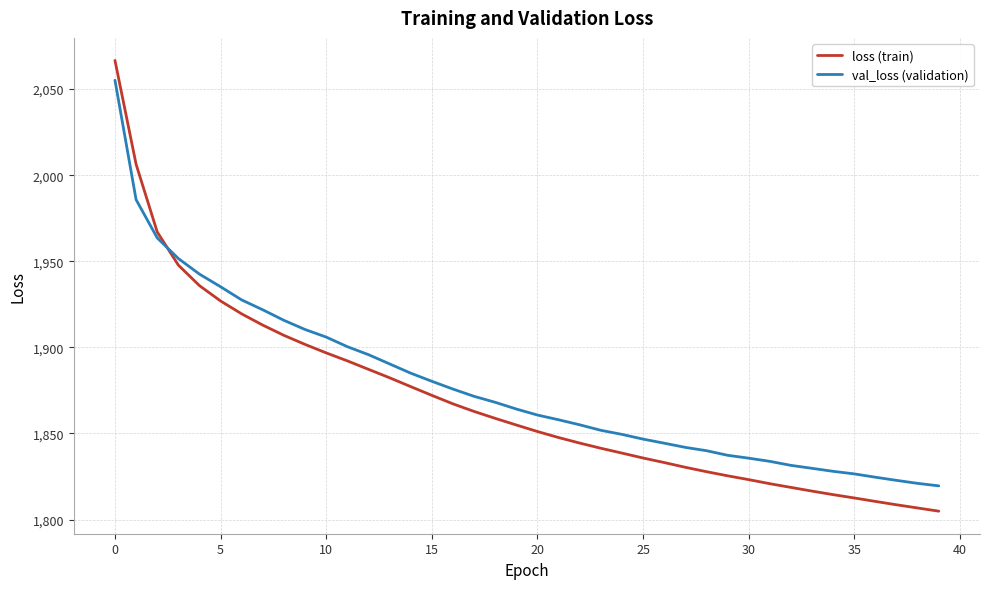

Reading left to right, list all the values displayed in this chart.

loss (train): 2066.6	2006.3	1967.0	1947.8	1935.8	1926.9	1919.4	1912.9	1907.0	1901.7	1896.8	1892.2	1887.2	1882.3	1877.2	1872.1	1867.2	1862.8	1858.8	1854.9	1851.1	1847.6	1844.4	1841.4	1838.6	1835.7	1833.1	1830.3	1827.8	1825.4	1823.2	1820.8	1818.7	1816.5	1814.5	1812.5	1810.5	1808.6	1806.7	1804.9
val_loss (validation): 2055.1	1985.8	1963.6	1951.6	1942.5	1935.2	1927.5	1921.8	1915.7	1910.4	1906.0	1900.4	1895.8	1890.4	1885.0	1880.3	1875.8	1871.6	1868.1	1864.2	1860.7	1858.0	1855.0	1851.8	1849.5	1846.7	1844.3	1841.9	1840.0	1837.3	1835.6	1833.8	1831.5	1829.7	1828.0	1826.5	1824.6	1822.7	1821.0	1819.6